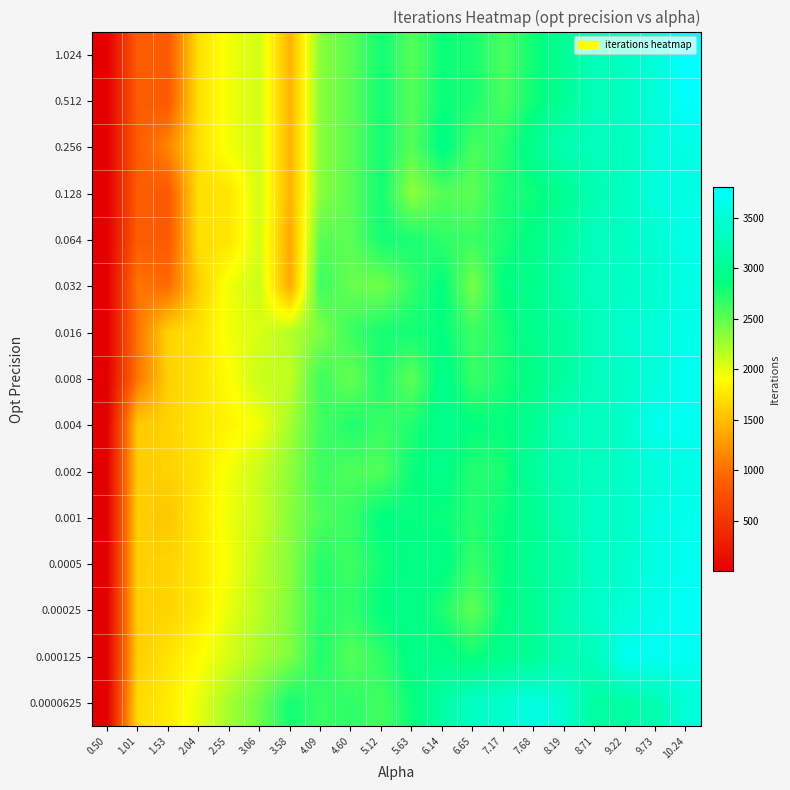

What is the total value across all series at 3.58?

29620